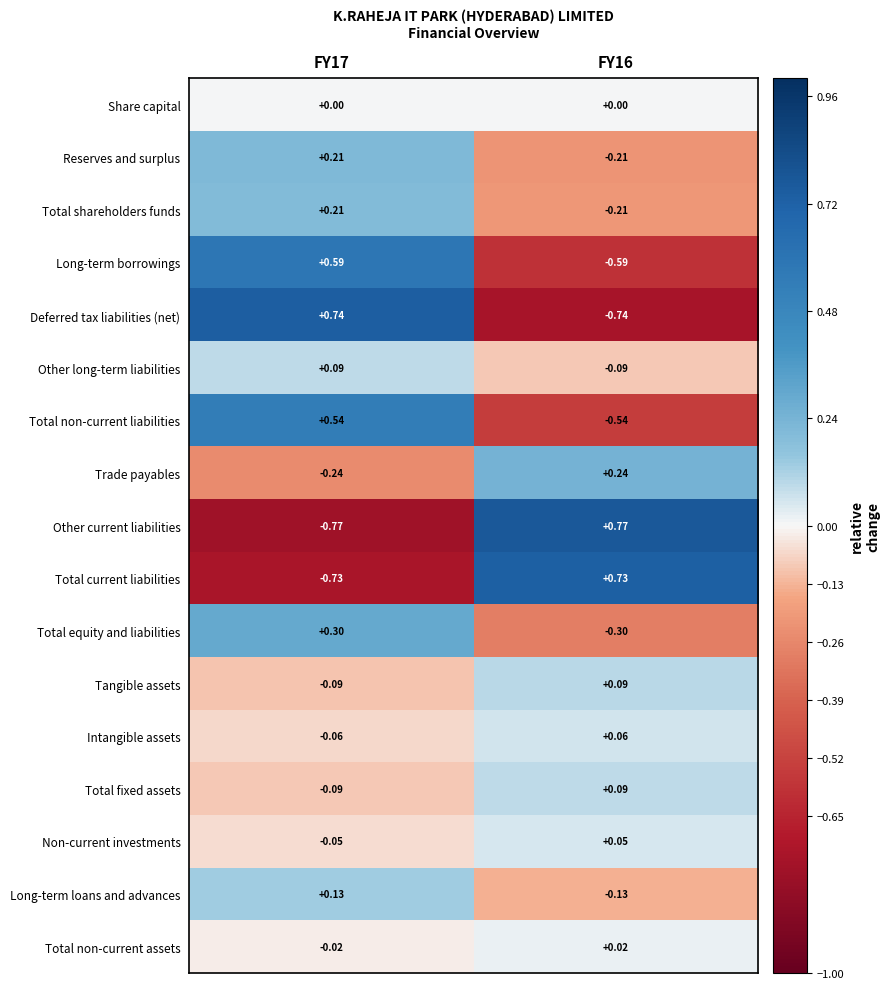

How many series are shown in this chart?

17